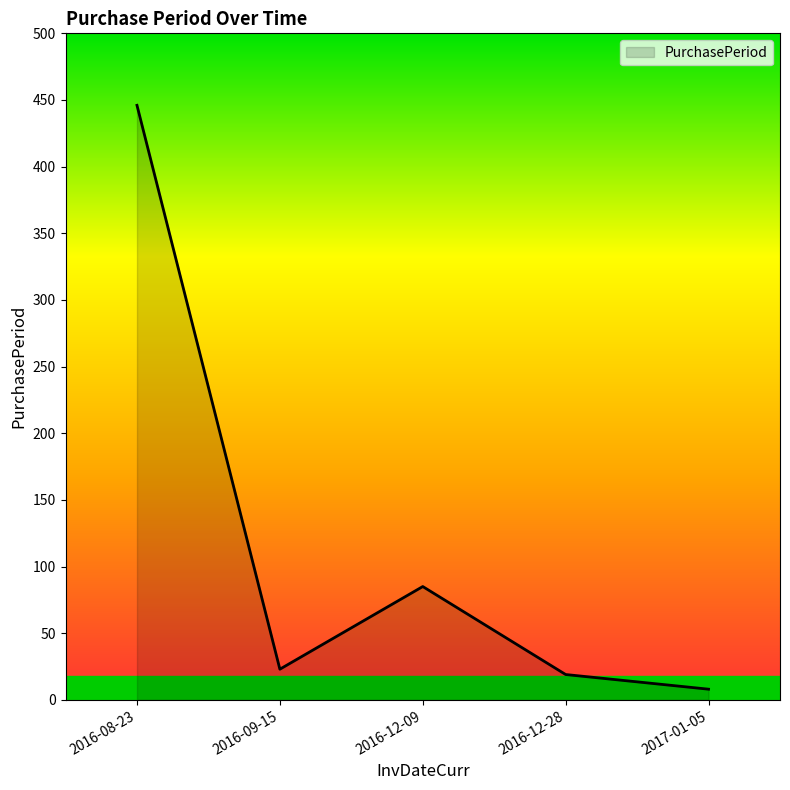

Reading right to left, list all the values displayed in this chart.

2017-01-05=8	2016-12-28=19	2016-12-09=85	2016-09-15=23	2016-08-23=446